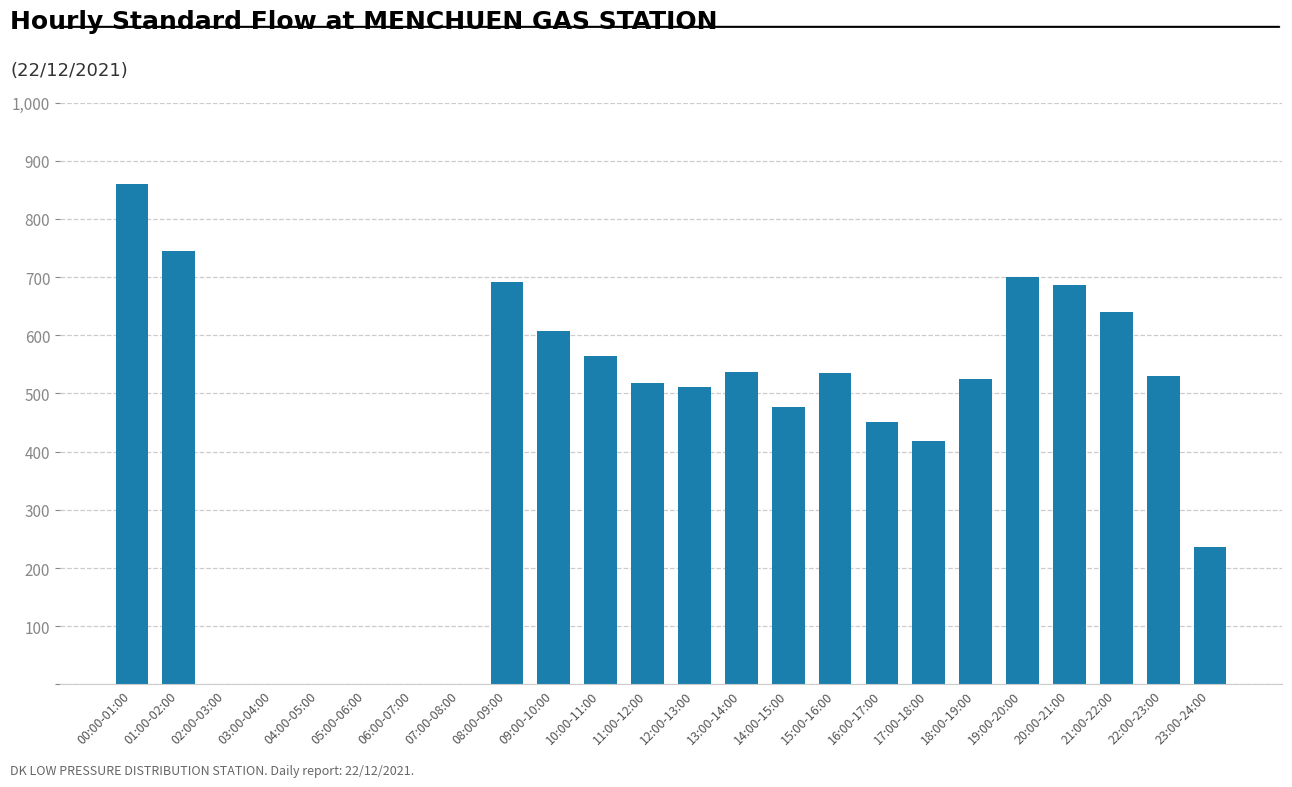

Approximately how many times larger is the value at 23:00-24:00 compared to 22:00-23:00?

0.4